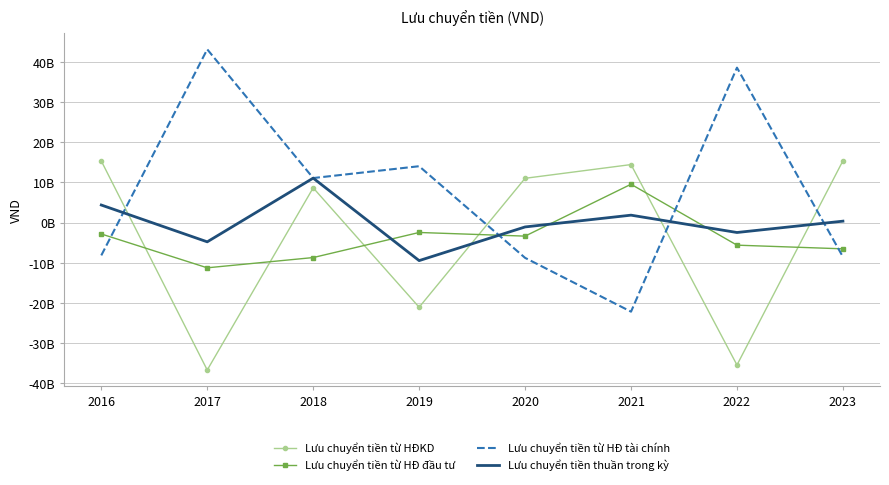

Is it true that Lưu chuyển tiền thuần trong kỳ equals -9442306990 at 2019?

True